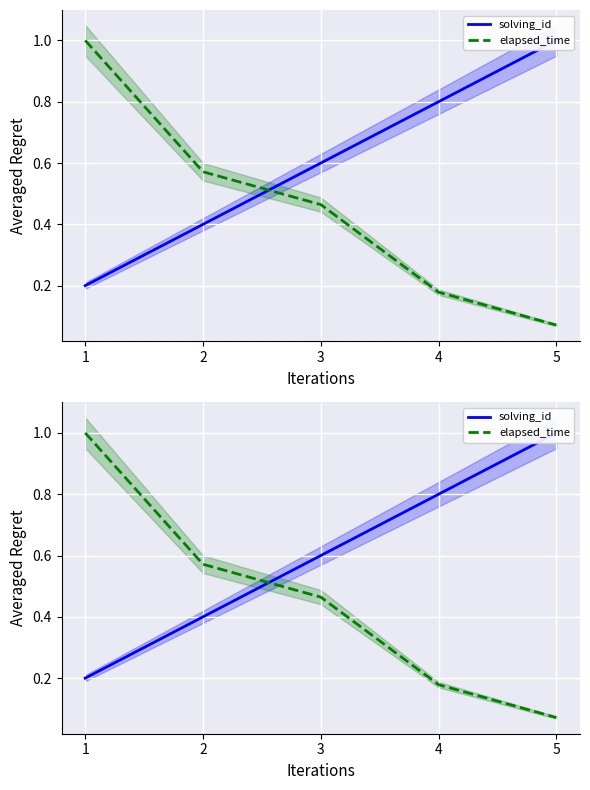

Reading right to left, what are all the values shown in this chart?

solving_id: 1.0	0.8	0.6	0.4	0.2
elapsed_time: 0.1	0.2	0.5	0.6	1.0